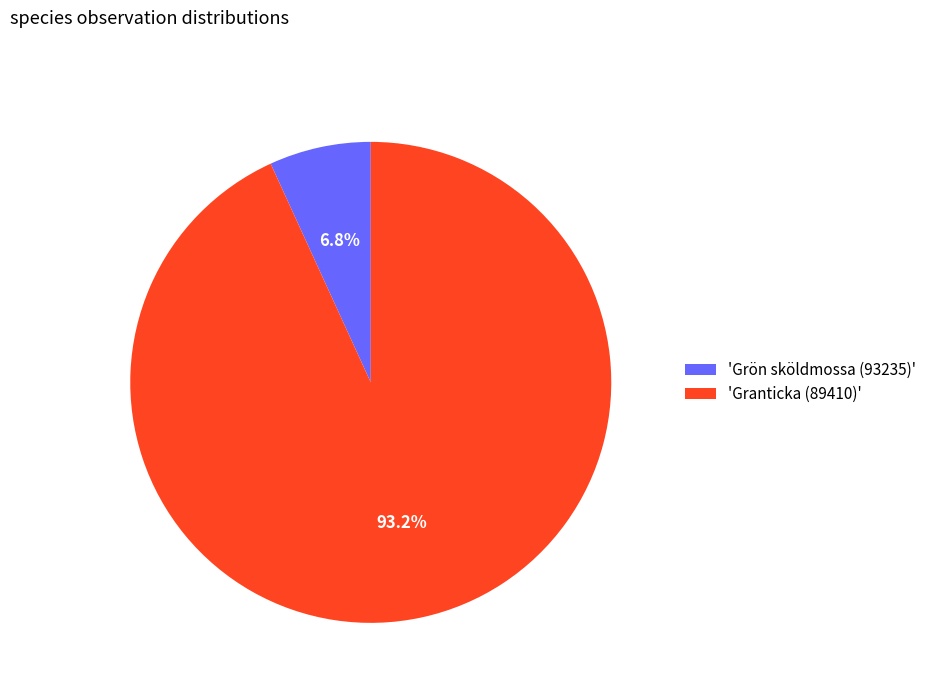

Which category accounts for the majority?

'Granticka (89410)'